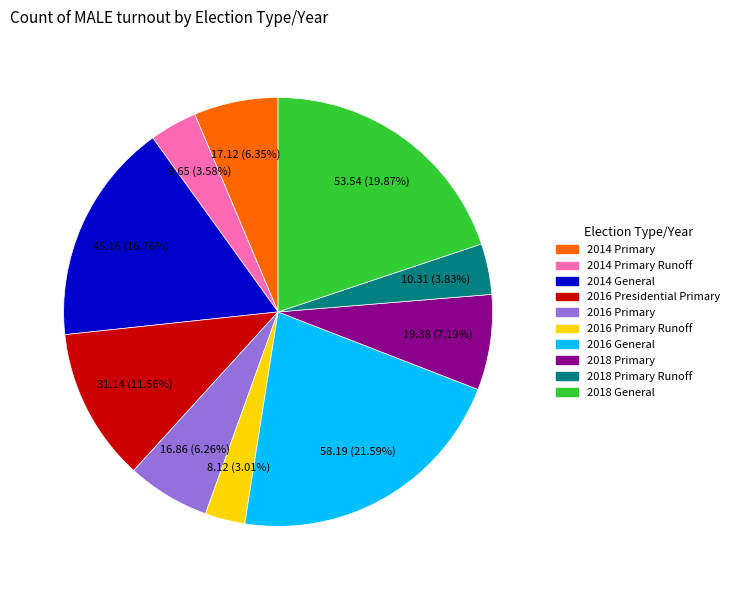

Is there a majority slice in this chart?

No